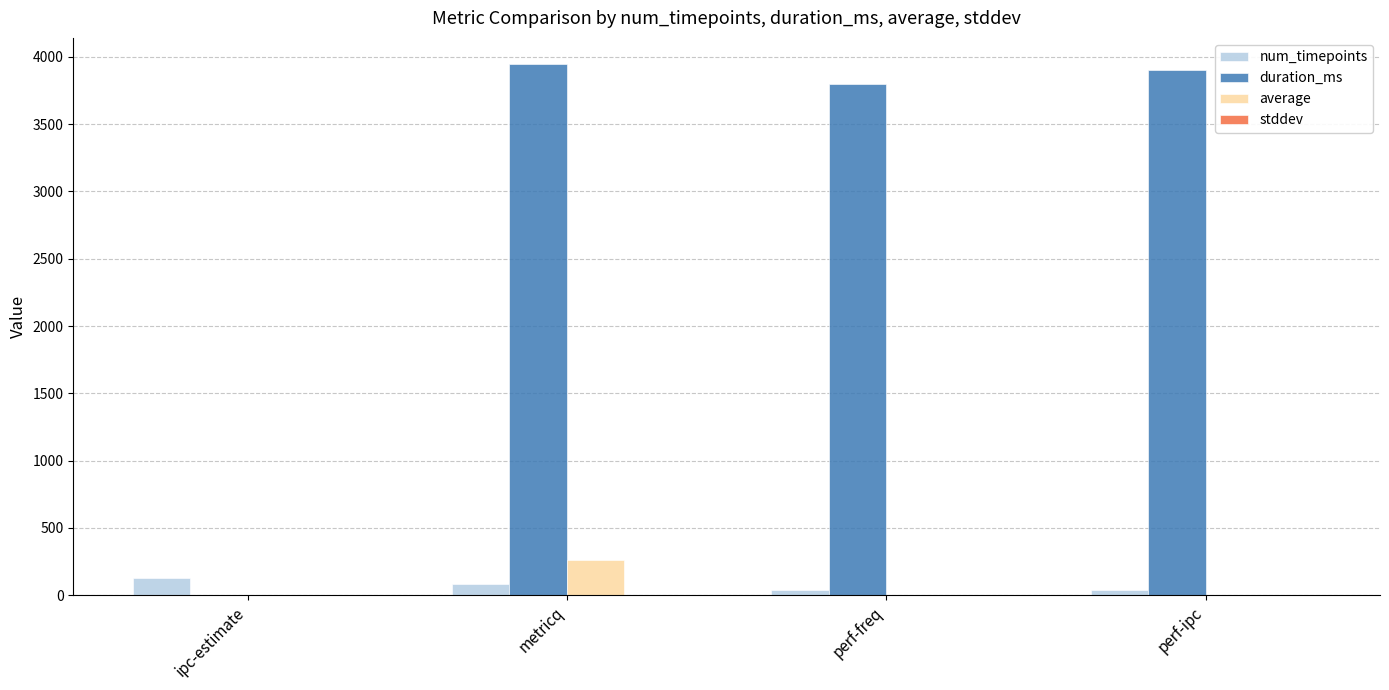

What is the maximum value shown in the chart?

3944.0